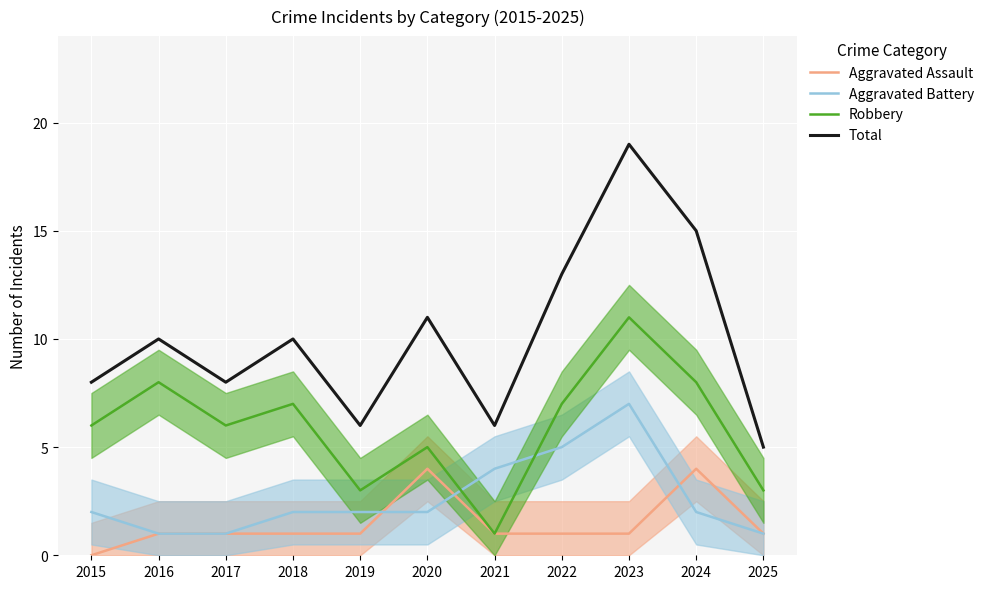

Does the chart display data point markers on the line(s)?

No